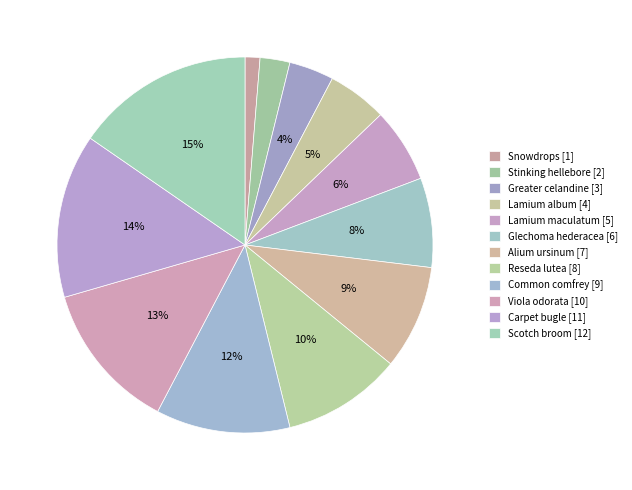

Which slice is the smallest?

Snowdrops